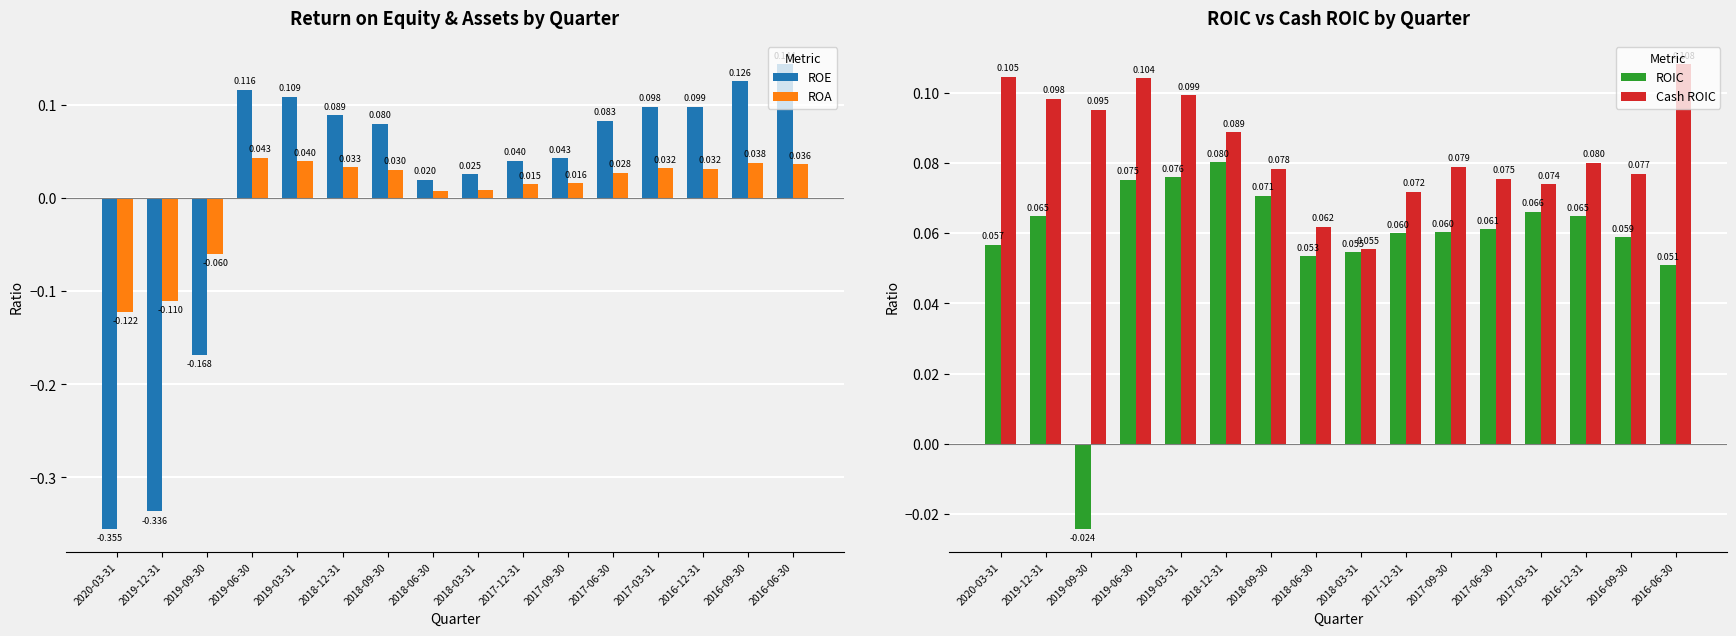

Is the value of ROA at 2019-12-31 greater than the value of ROE at 2019-09-30?

Yes